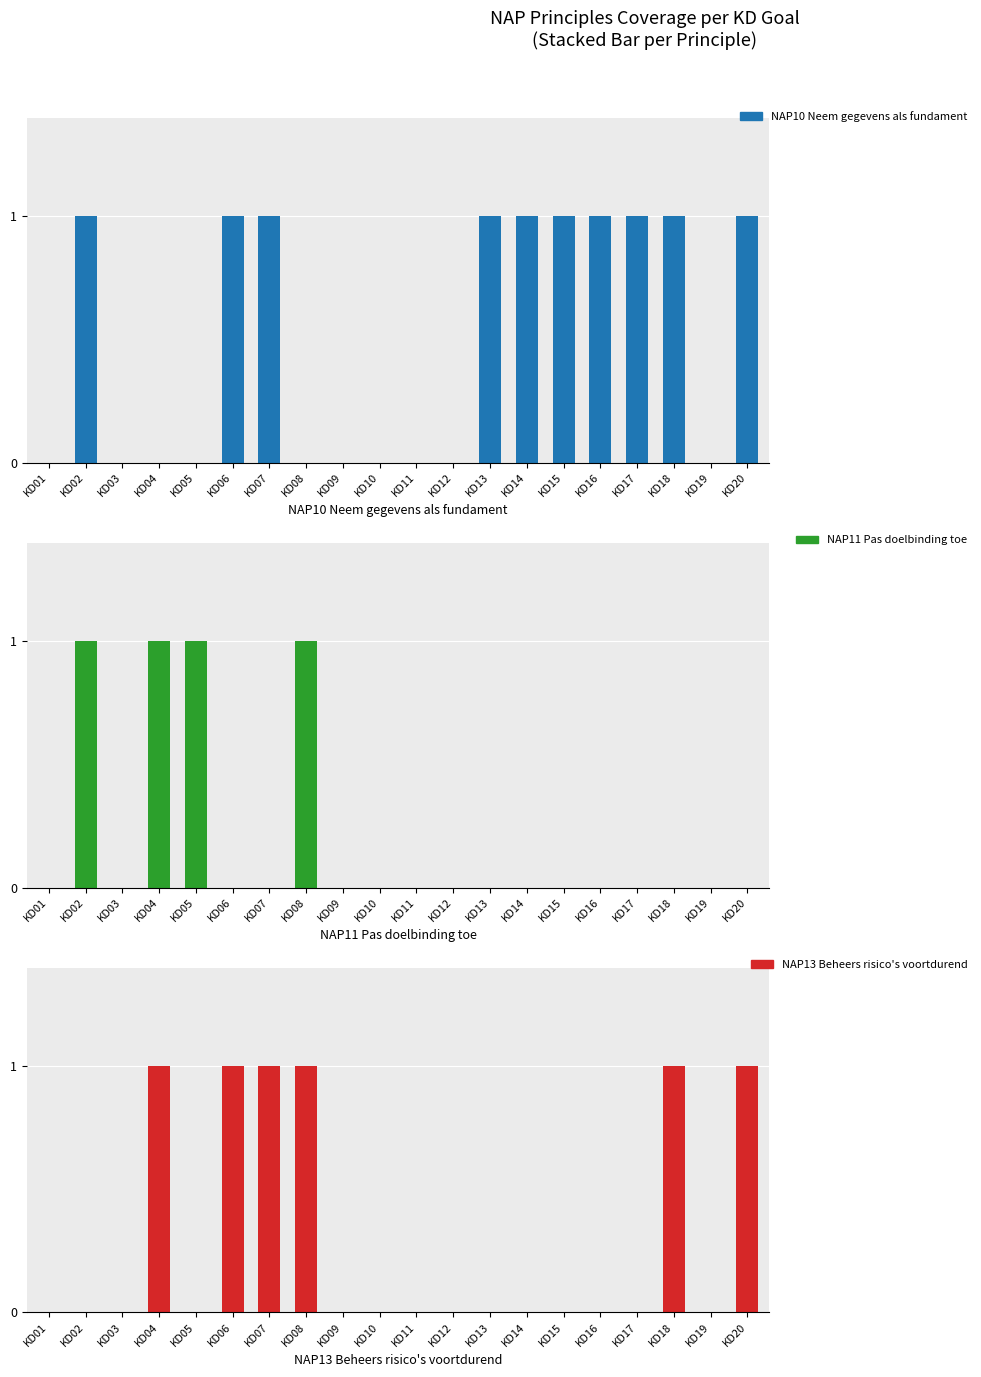

At how many categories does at least one series exceed 0?

13